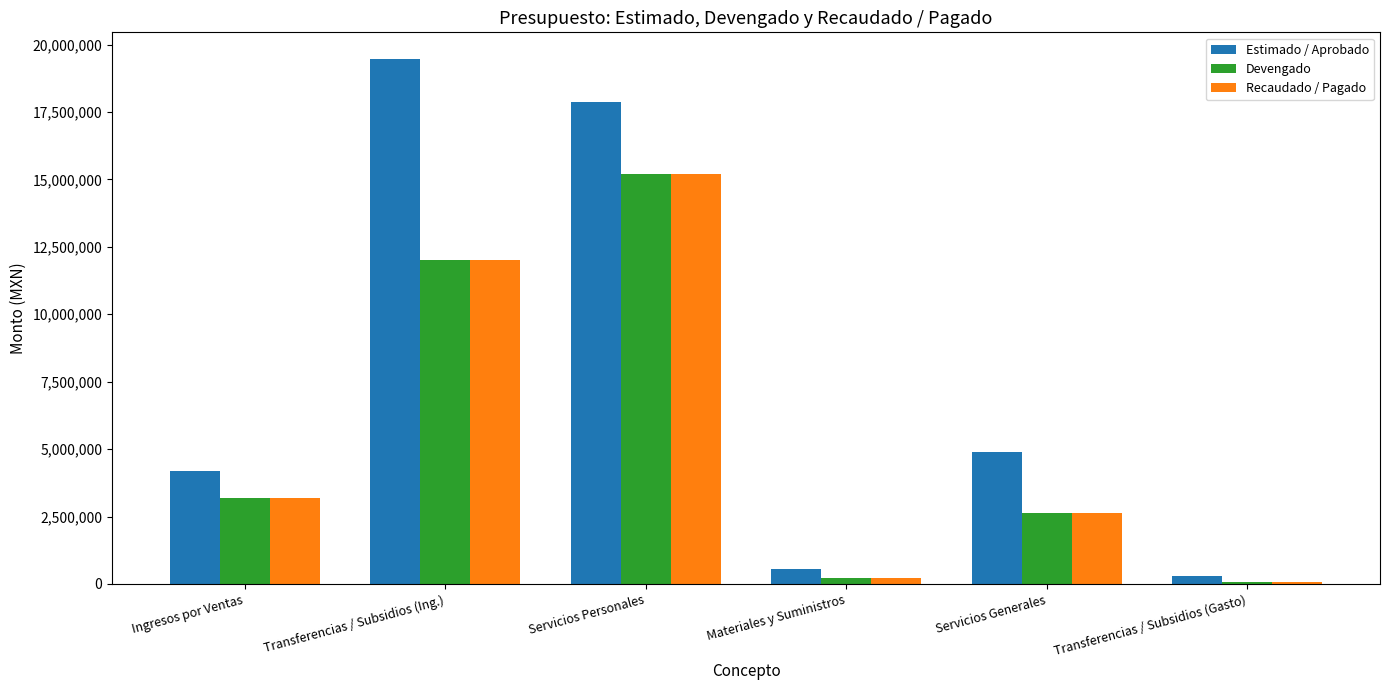

Which category has the lowest value across all series?

Transferencias / Subsidios (Gasto)